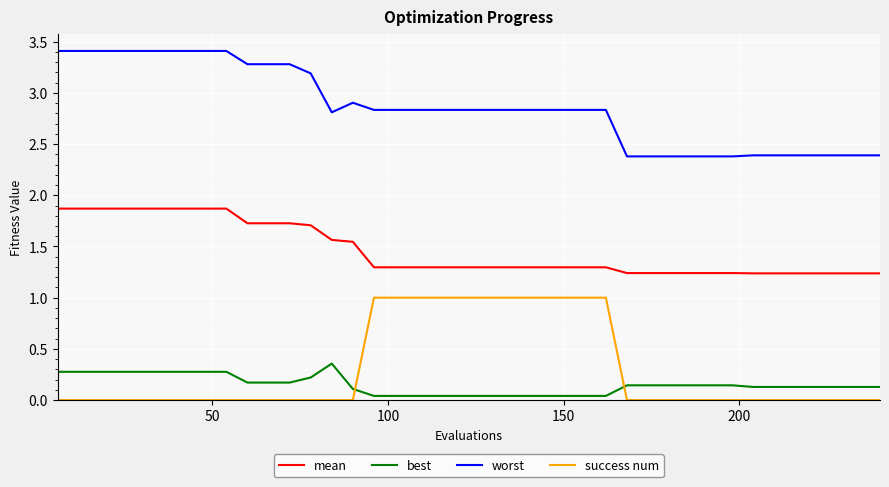

True or false: mean and worst cross at least once.

False